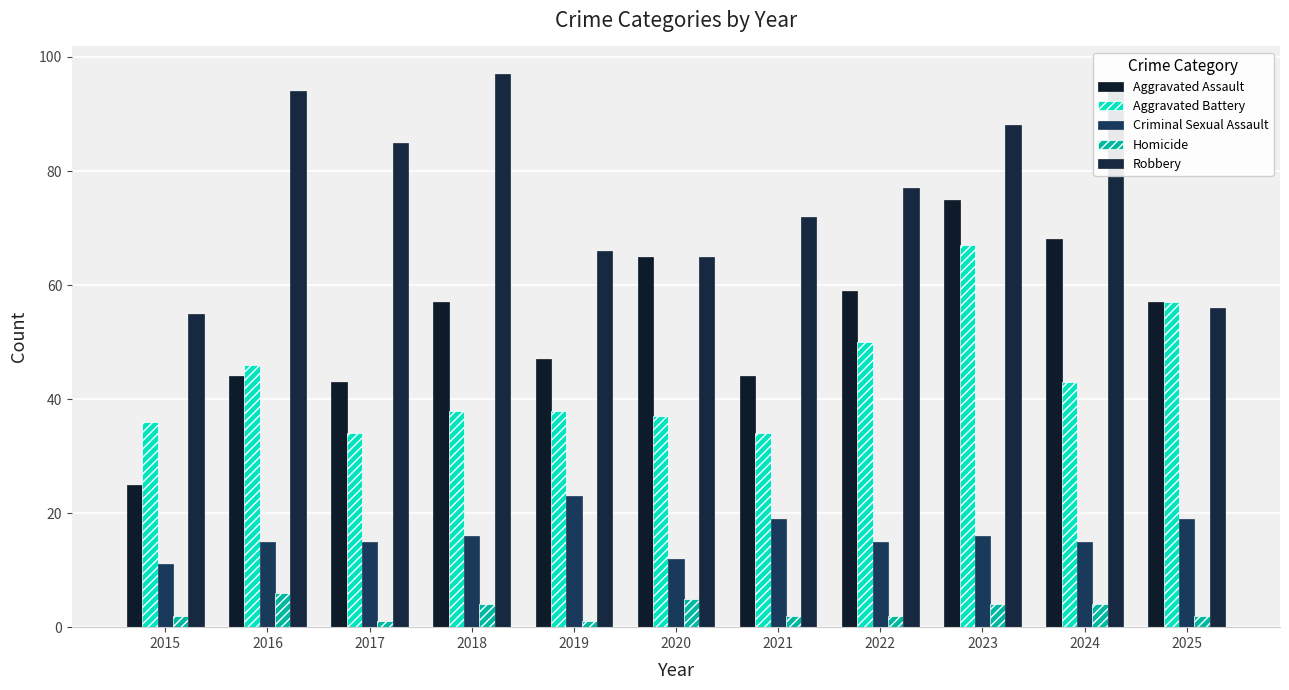

How many bars are there in each group?

5